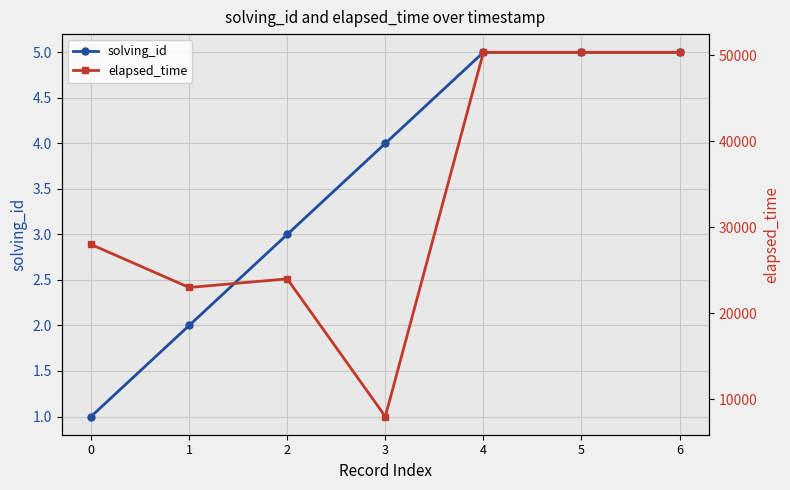

How many data points in elapsed_time are less than 28000?

3